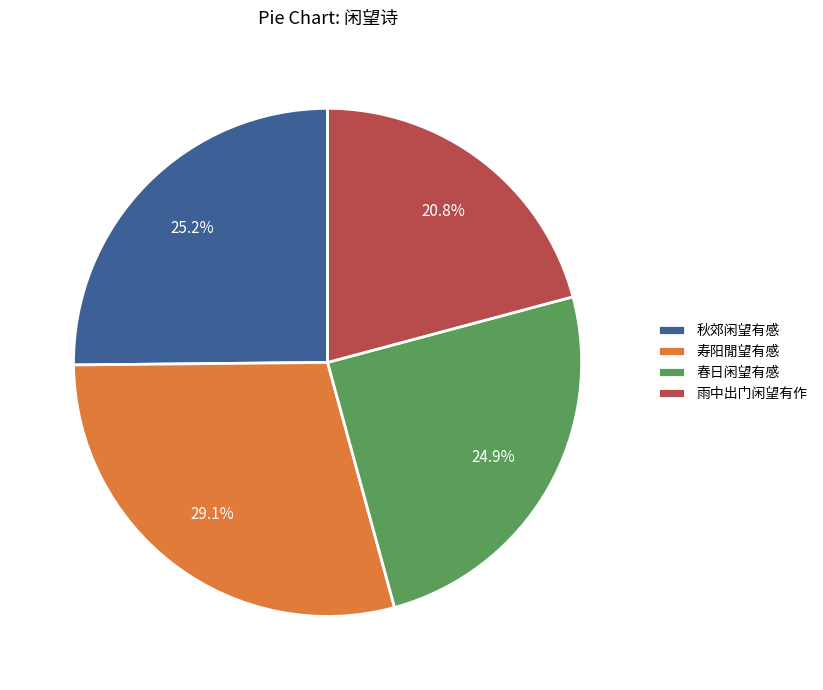

To the nearest percent, what portion does 春日闲望有感 represent?

25%